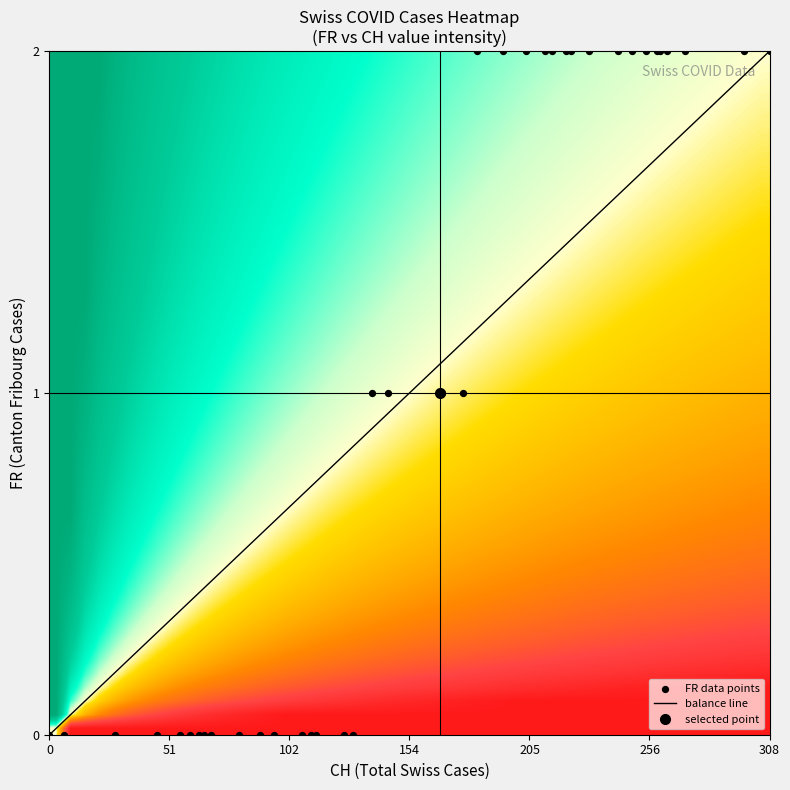

What is the greatest value displayed?

308